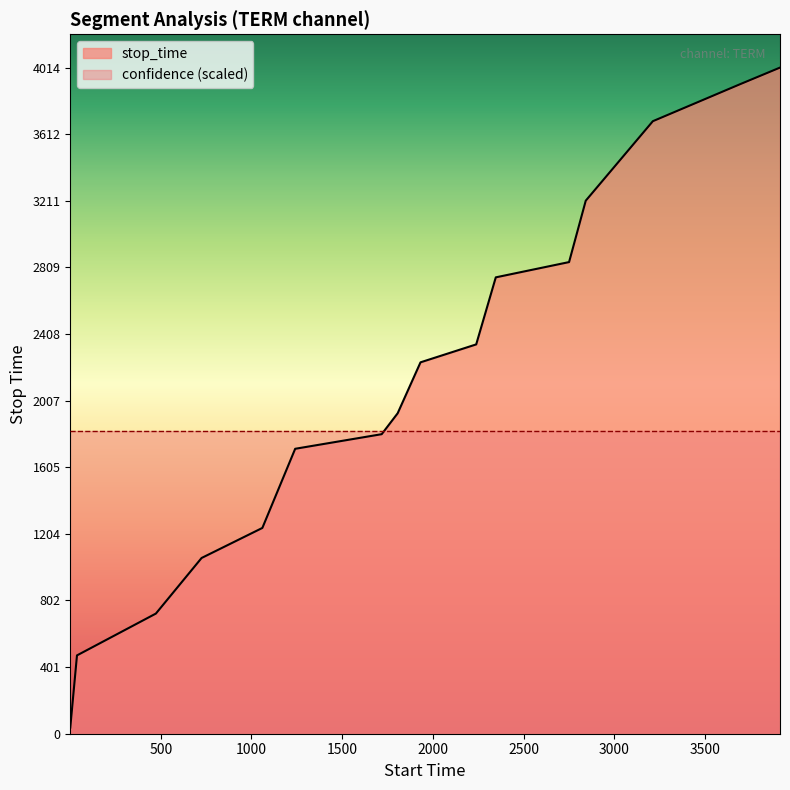

What is the greatest value displayed?

4014.0